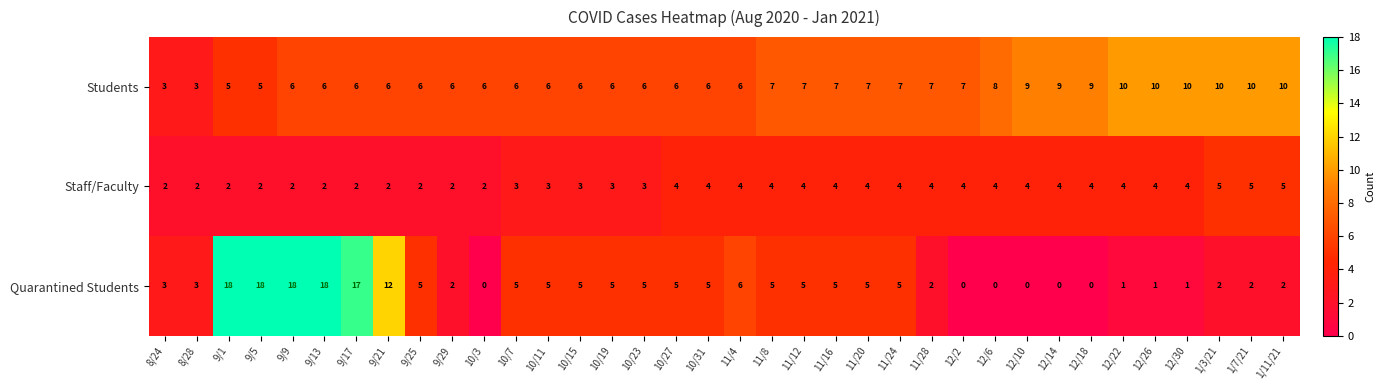

At 9/13, list the series in order from largest to smallest.

Quarantined Students, Students, Staff/Faculty